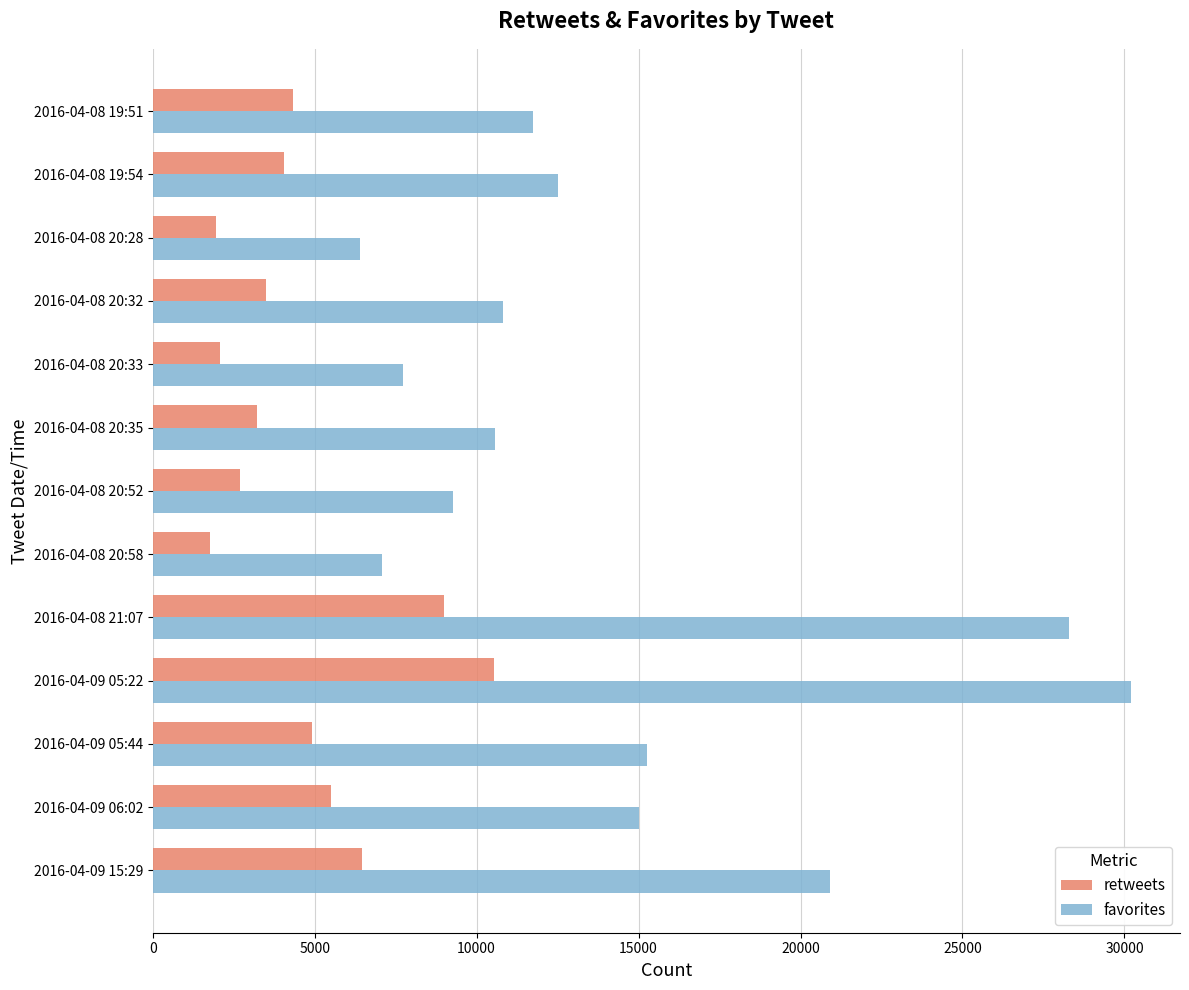

The value of retweets at 2016-04-09 05:44 is 4916. True or false?

True